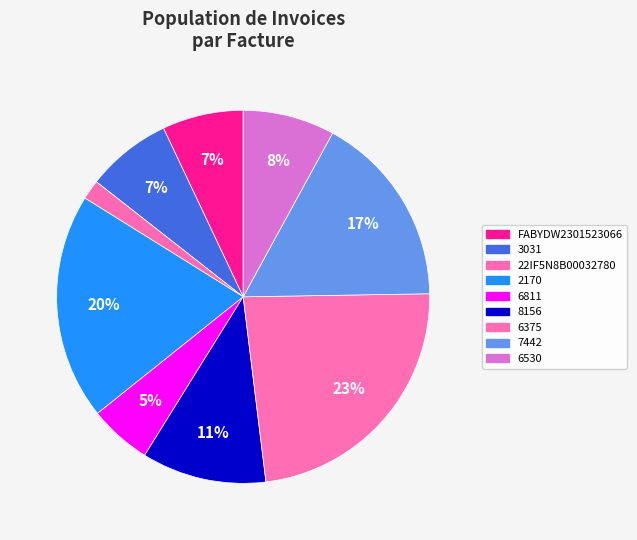

Which slice is the largest?

6375